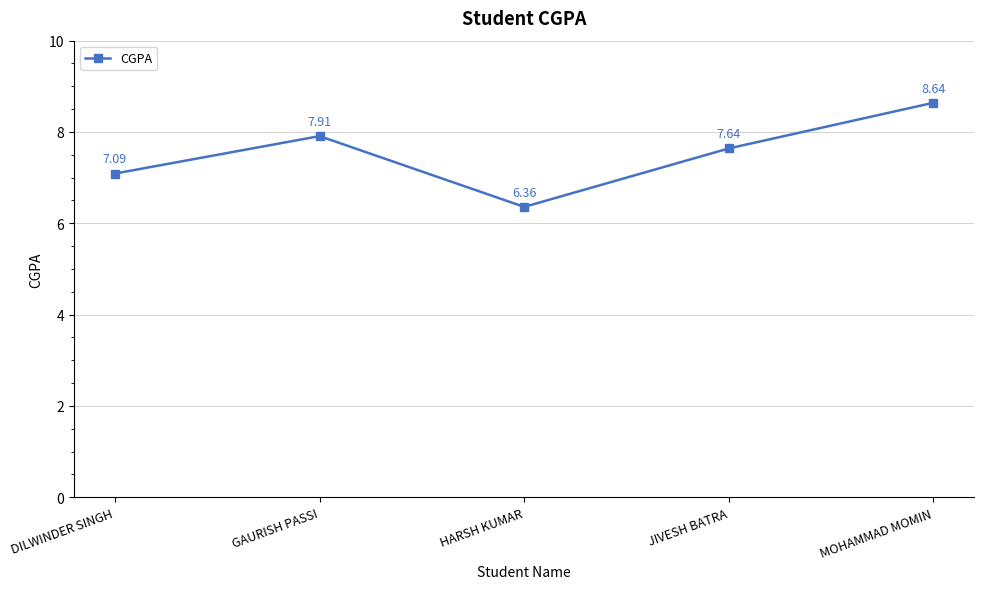

The value at MOHAMMAD MOMIN is 8.6. True or false?

True